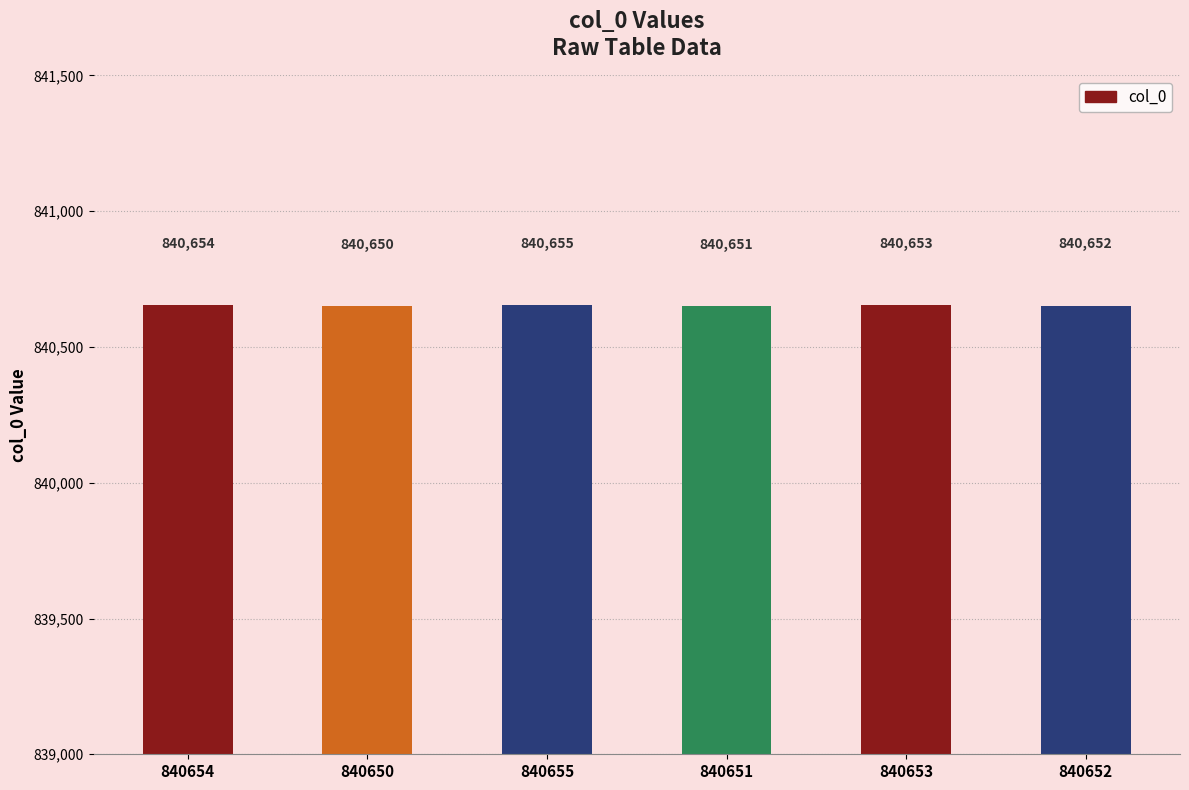

What position from the right is 840654?

6